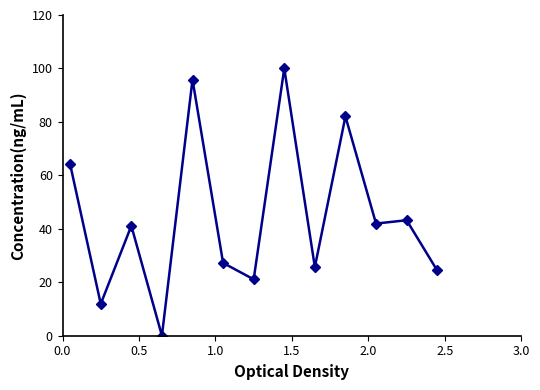

True or false: there are more than 0 points higher than both neighbors.

True